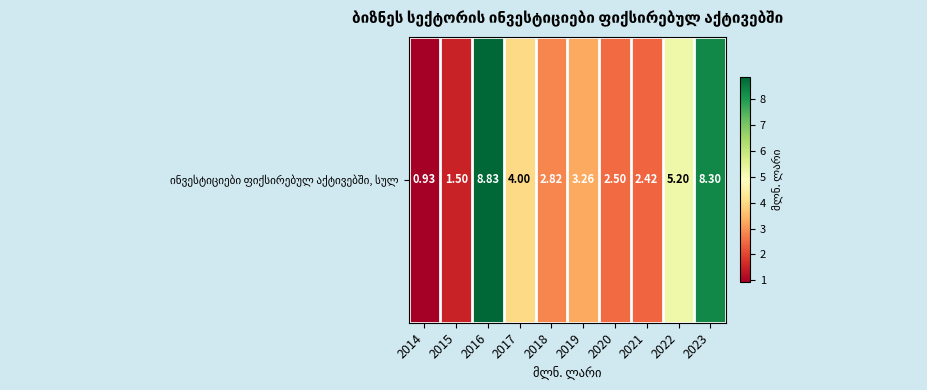

Rank the categories by value from lowest to highest.

2014, 2015, 2021, 2020, 2018, 2019, 2017, 2022, 2023, 2016